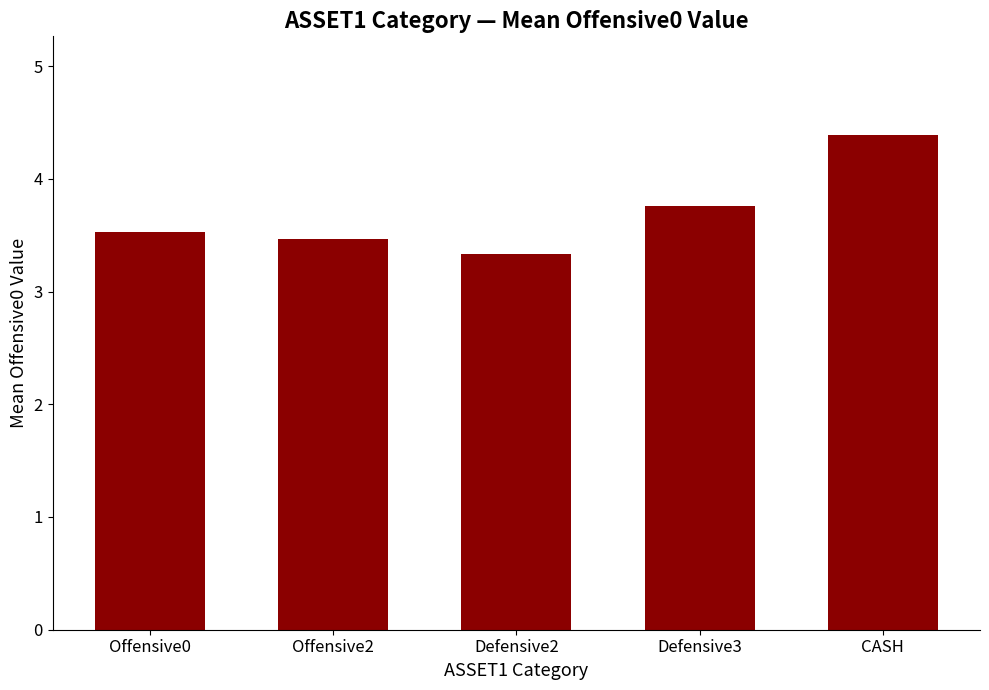

How many values are between 3 and 4?

4